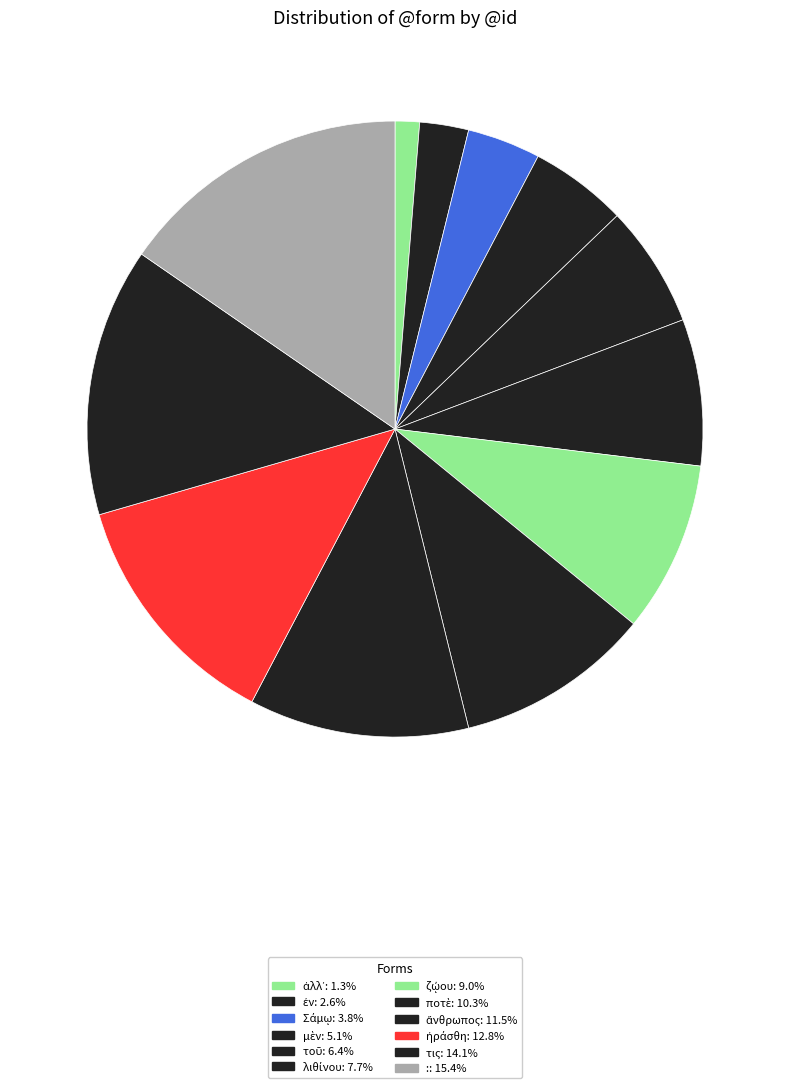

Approximately how many times larger is the value at ζῴου compared to ἠράσθη?

0.7